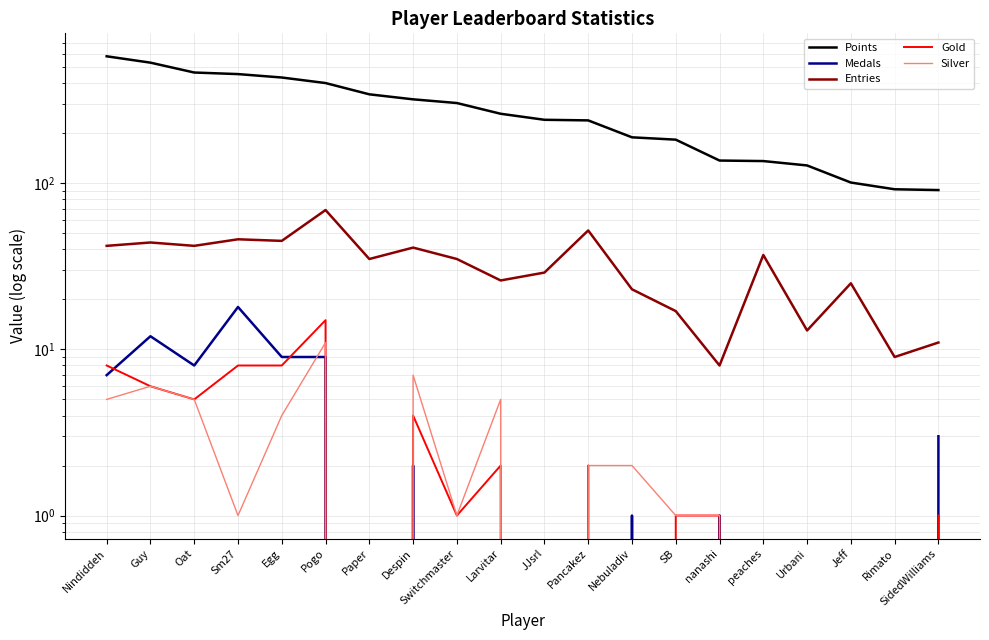

Which has a higher value, nanashi or SB?

SB